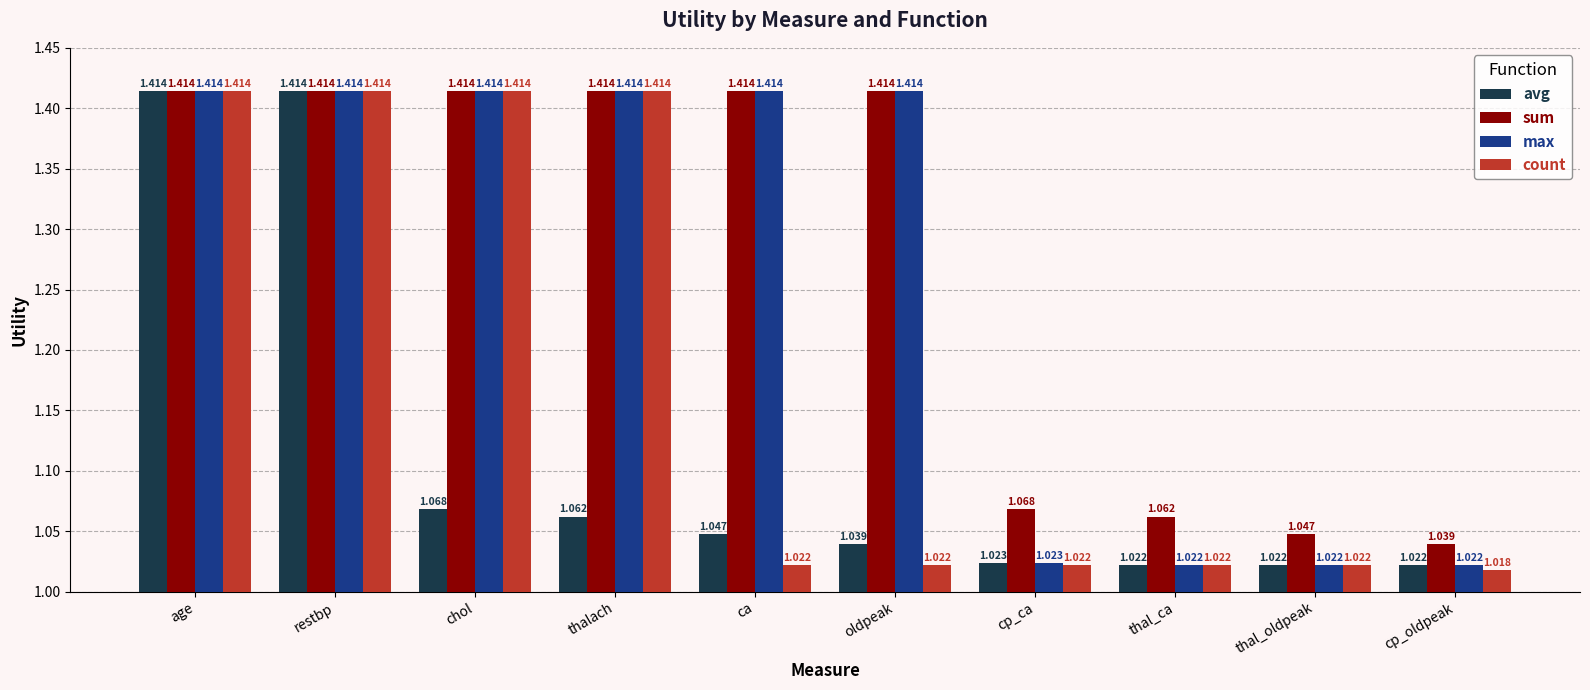

Is the value of count at cp_ca greater than the value of sum at cp_ca?

No